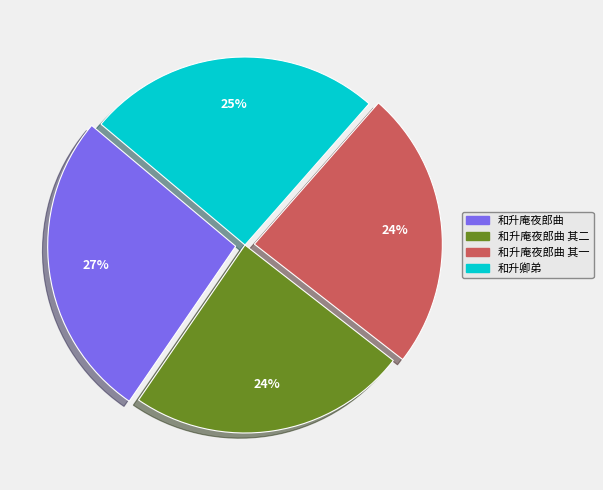

Is it true that 和升庵夜郎曲 其一 is 24% of the pie?

True